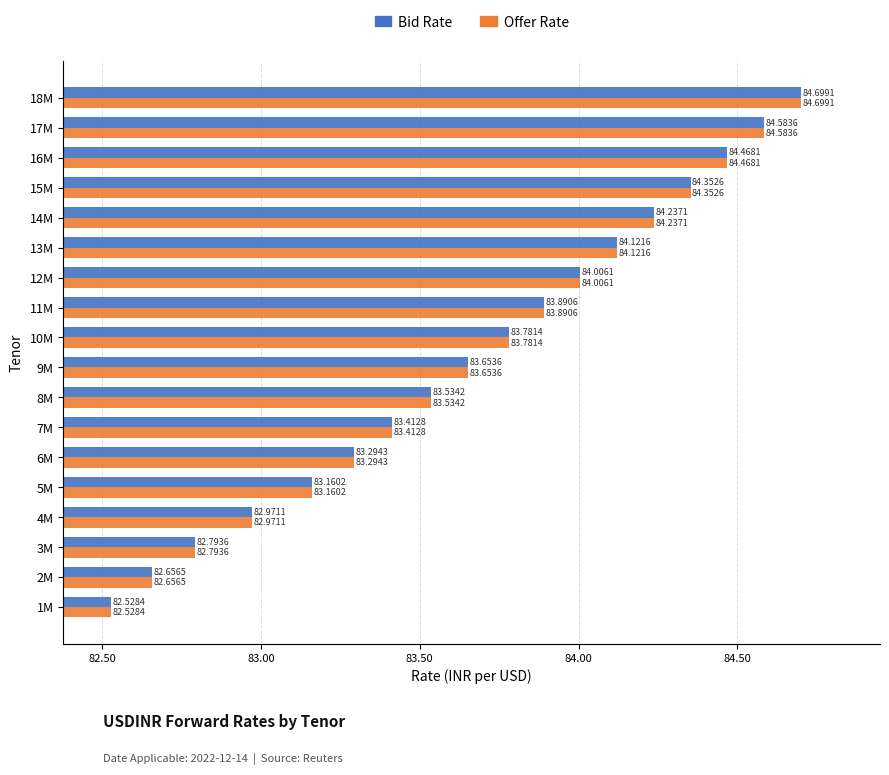

What is the total value across all series at 13M?

168.2